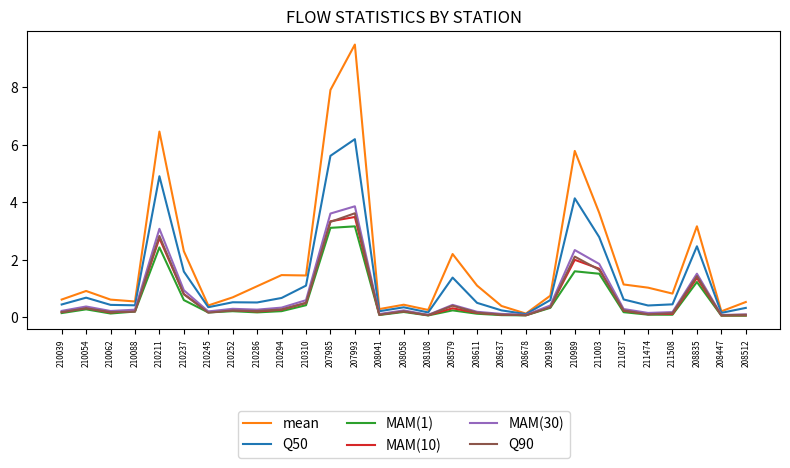

What is the approximate value of mean at 207993?

9.5